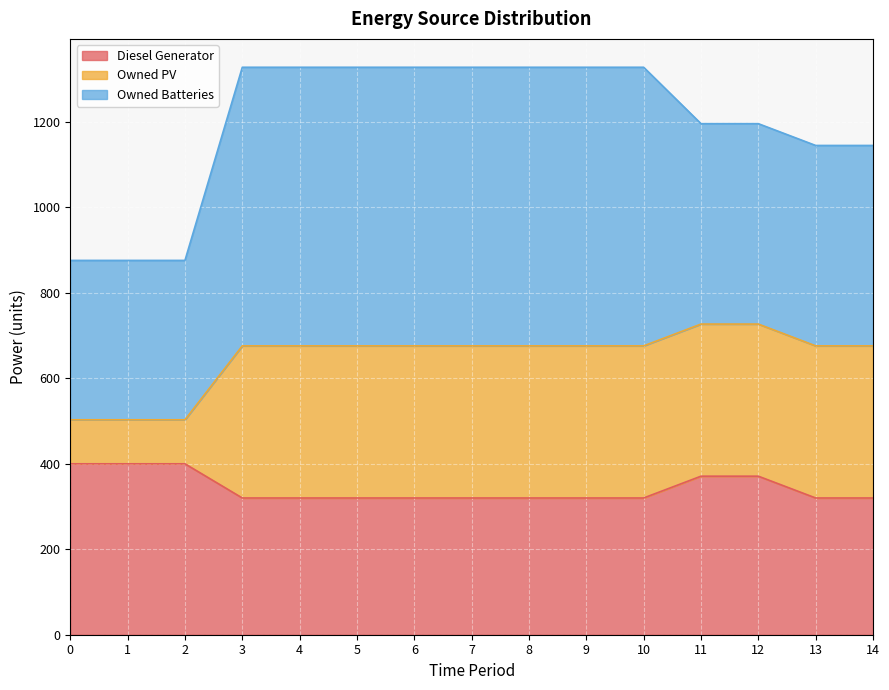

Is the value of Owned Batteries at 1 greater than the value of Diesel Generator at 12?

Yes